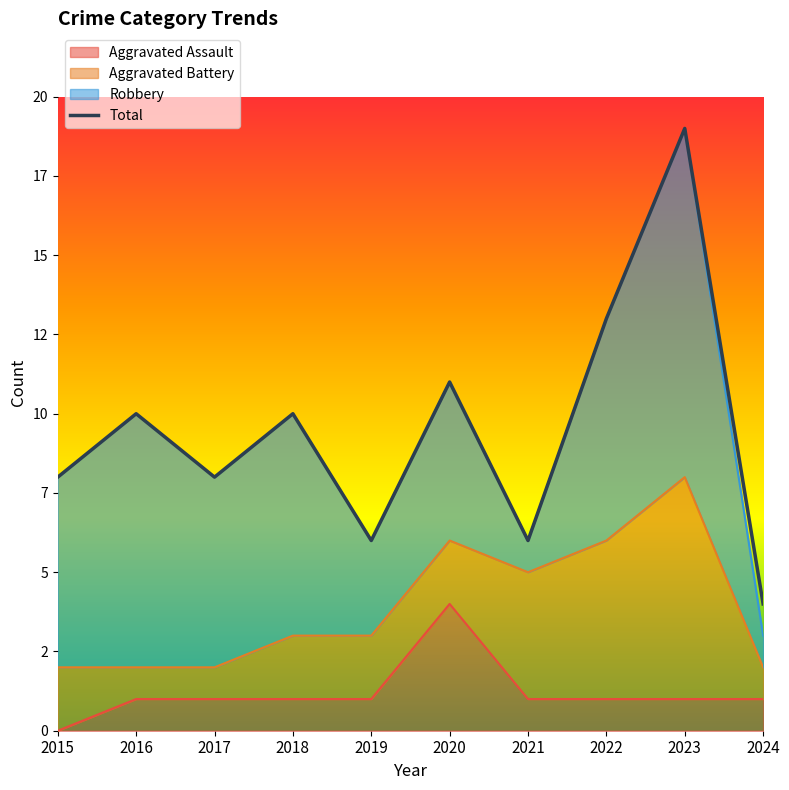

List the labels in order of value, largest first.

2023, 2022, 2020, 2016, 2018, 2015, 2017, 2019, 2021, 2024